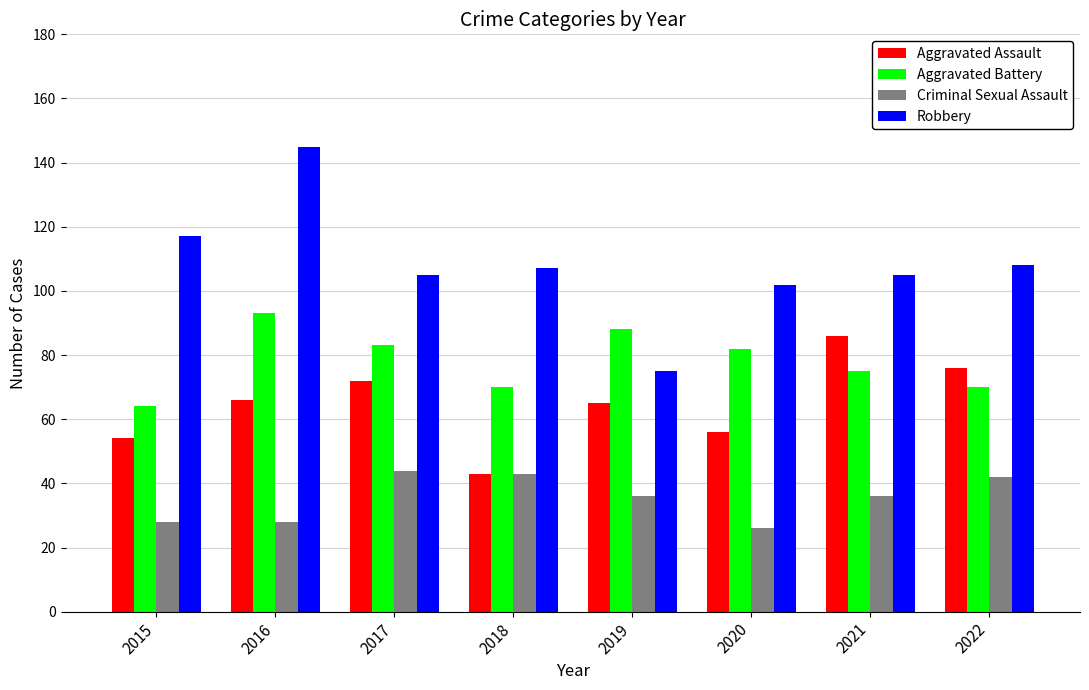

Is the value of Aggravated Assault at 2016 greater than the value of Robbery at 2018?

No